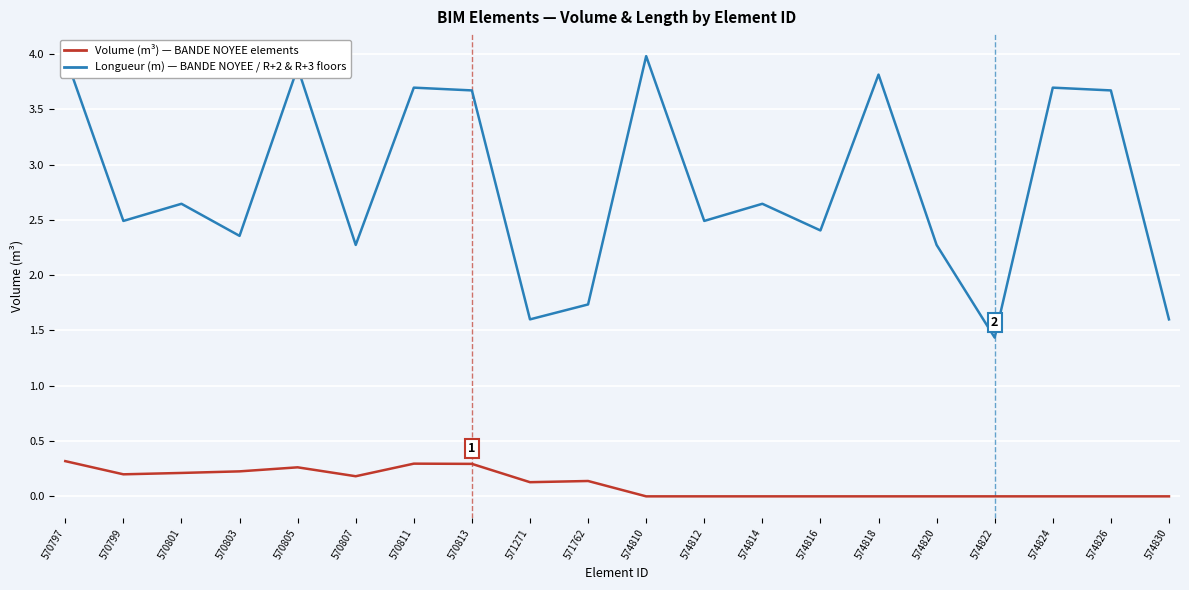

True or false: Volume (m³) has a value of 0.0 at 574818.

True